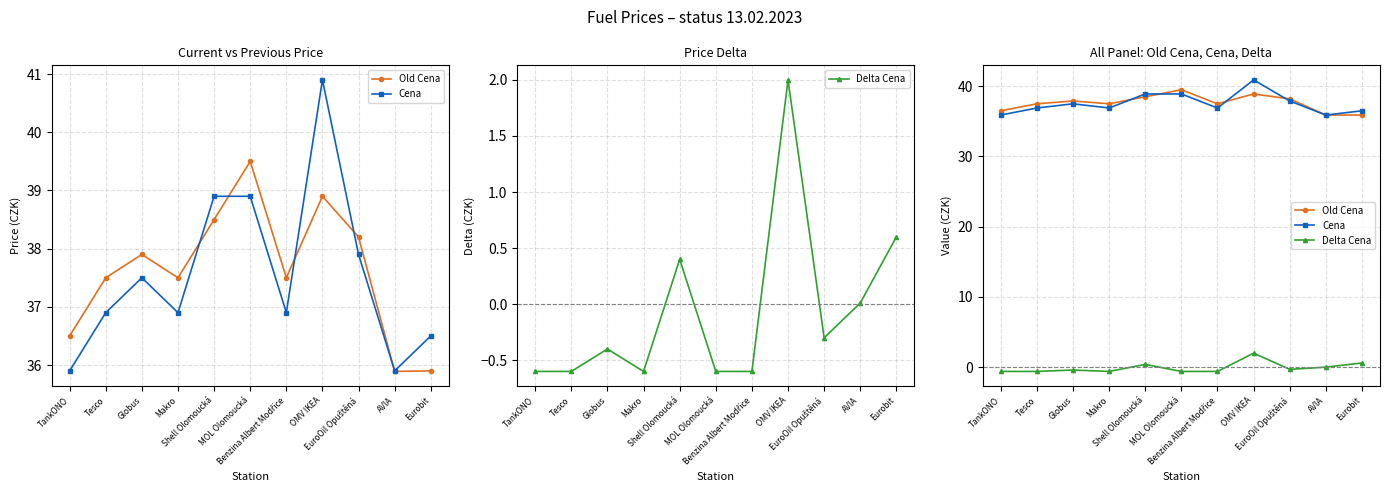

What are all the series names shown in the legend?

Old Cena, Cena, Delta Cena